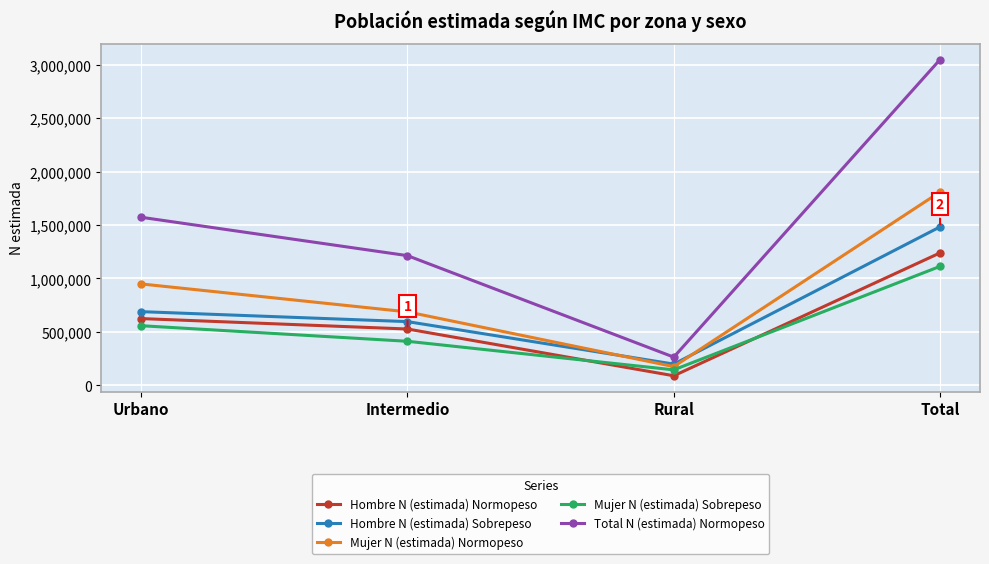

Which category has the lowest value in the Hombre N (estimada) Sobrepeso series?

Rural